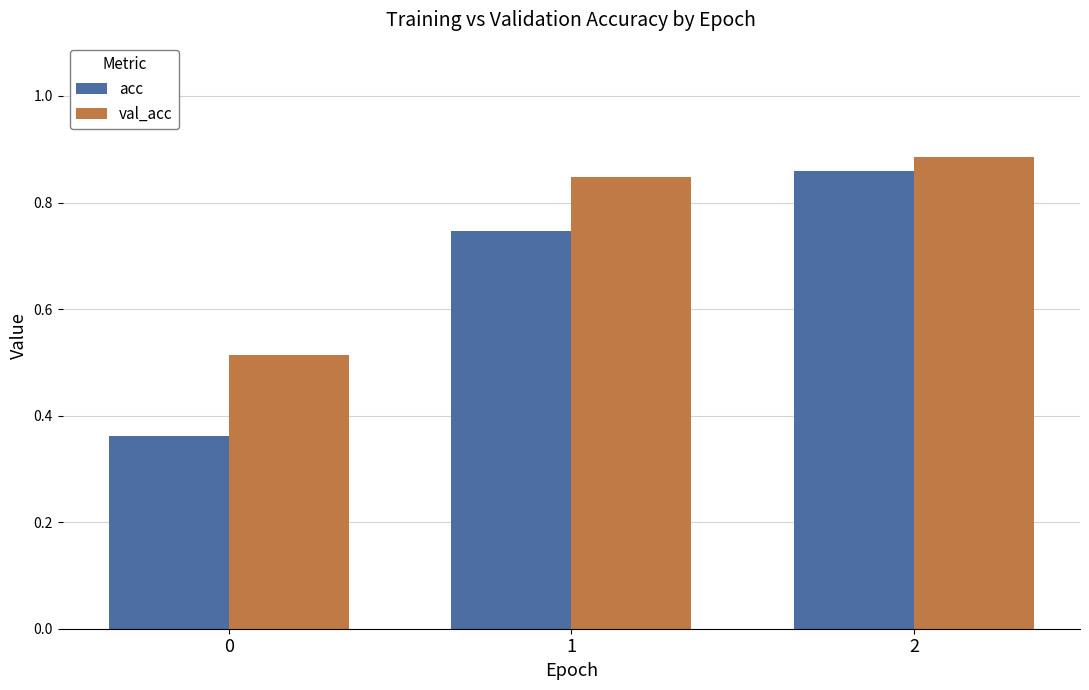

Rank the series at 1 from highest to lowest value.

val_acc, acc